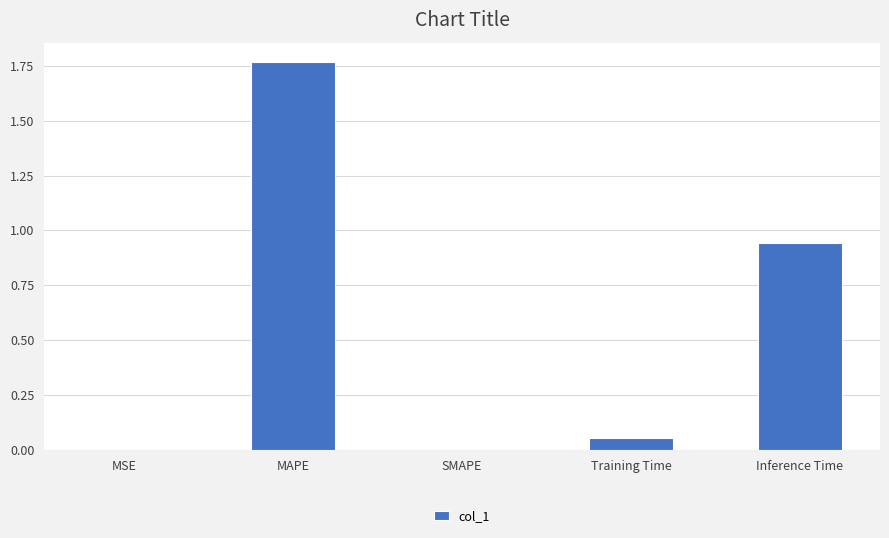

Which category has the highest value across all series?

MAPE